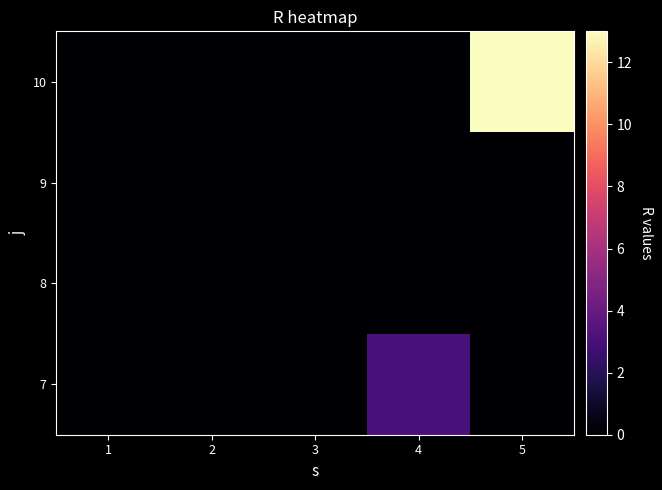

What is the maximum value shown in the chart?

13